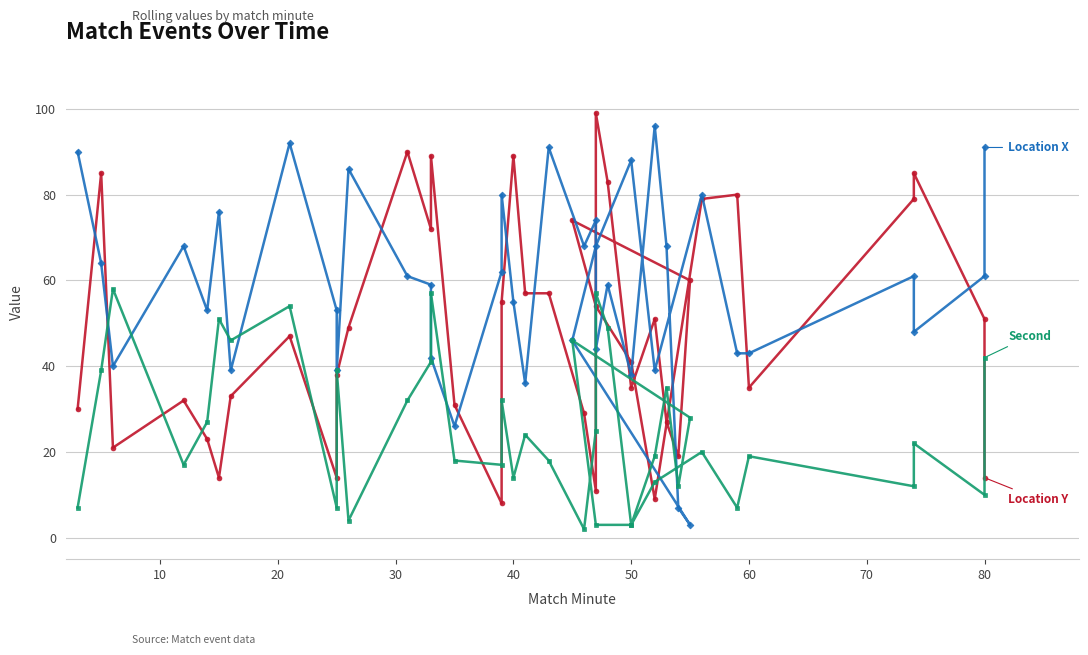

What is the sum of all Location X values?

2337